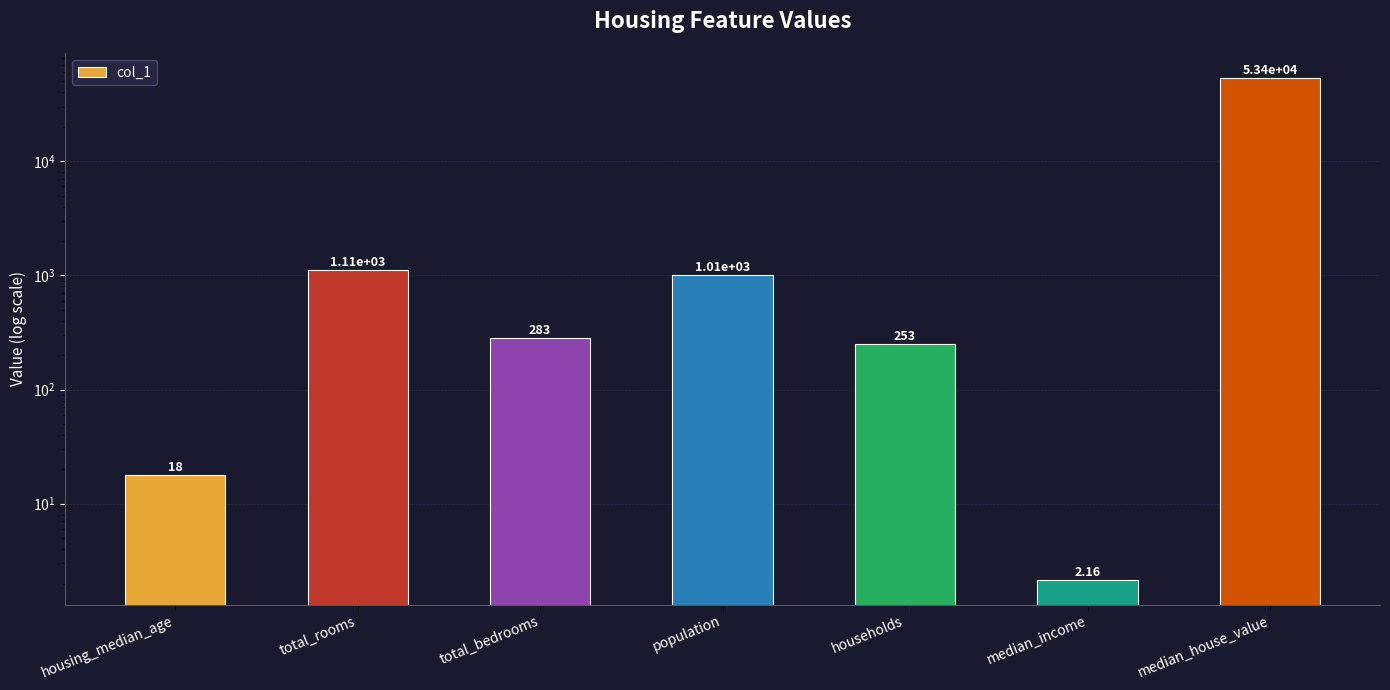

Reading left to right, transcribe all the data shown in this chart.

18.0	1109.0	283.0	1006.0	253.0	2.2	53400.0